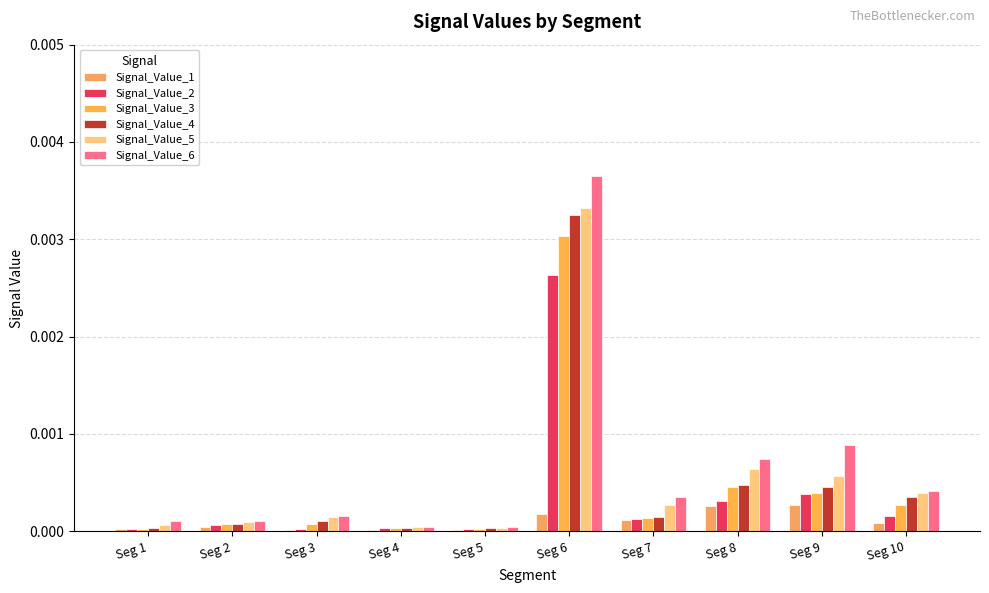

At which label is Signal_Value_6 closest to 0?

Seg 5